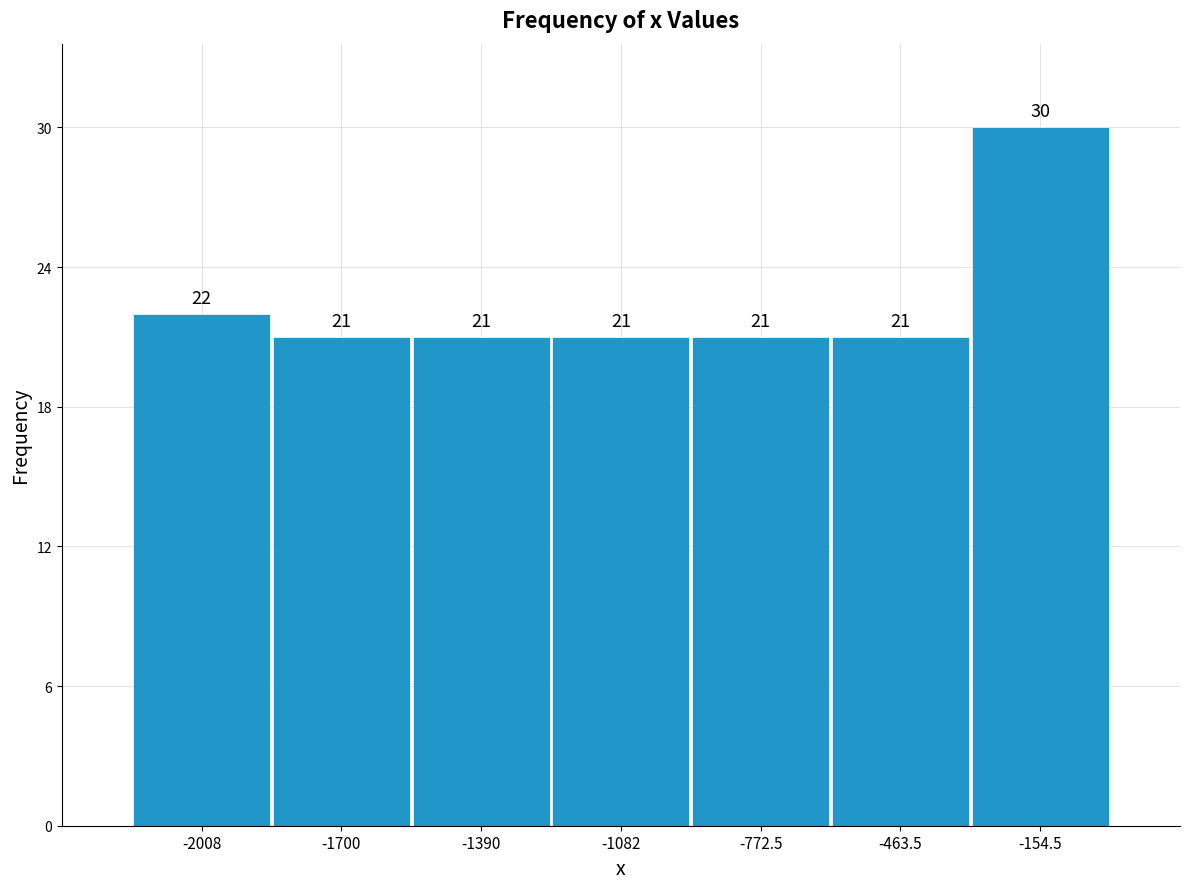

Over which range of the x-axis is the bar tallest?

-300 to 0